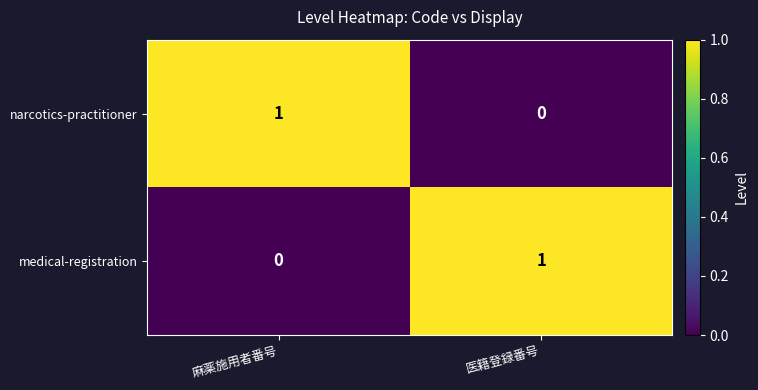

Reading left to right, transcribe all the data shown in this chart.

narcotics-practitioner: 1	0
medical-registration: 0	1